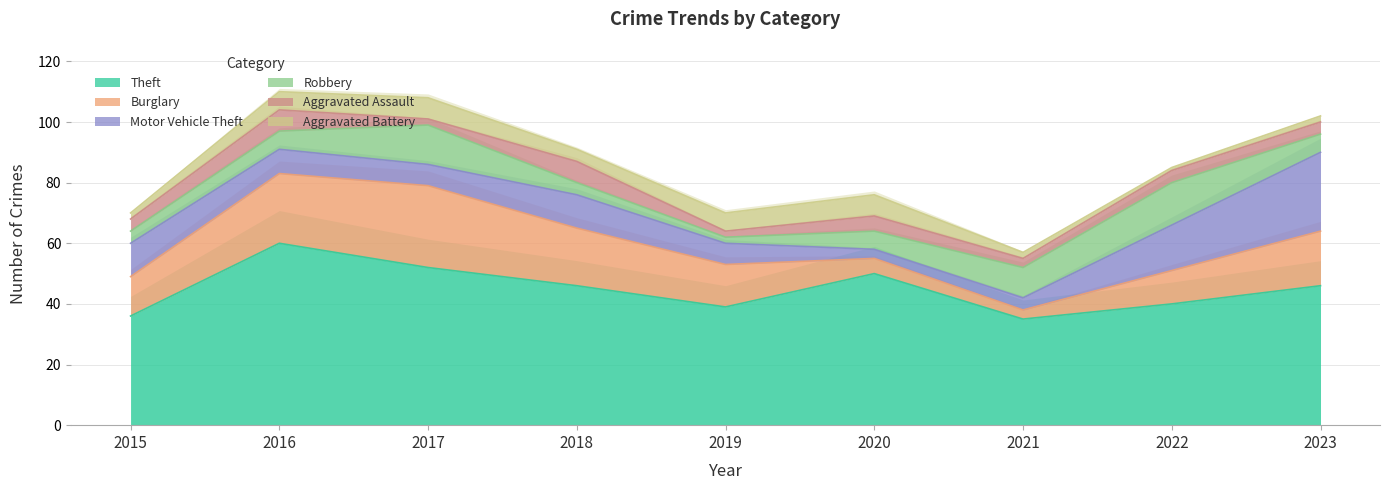

Rank the categories by Burglary value from highest to lowest.

2017, 2016, 2018, 2023, 2019, 2015, 2022, 2020, 2021